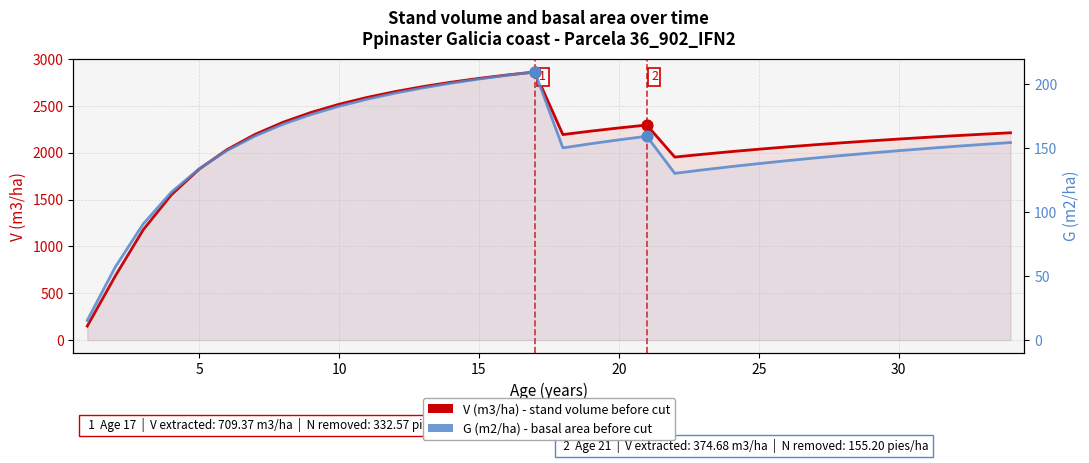

Which series reaches the minimum Y coordinate?

G (m2/ha) - basal area